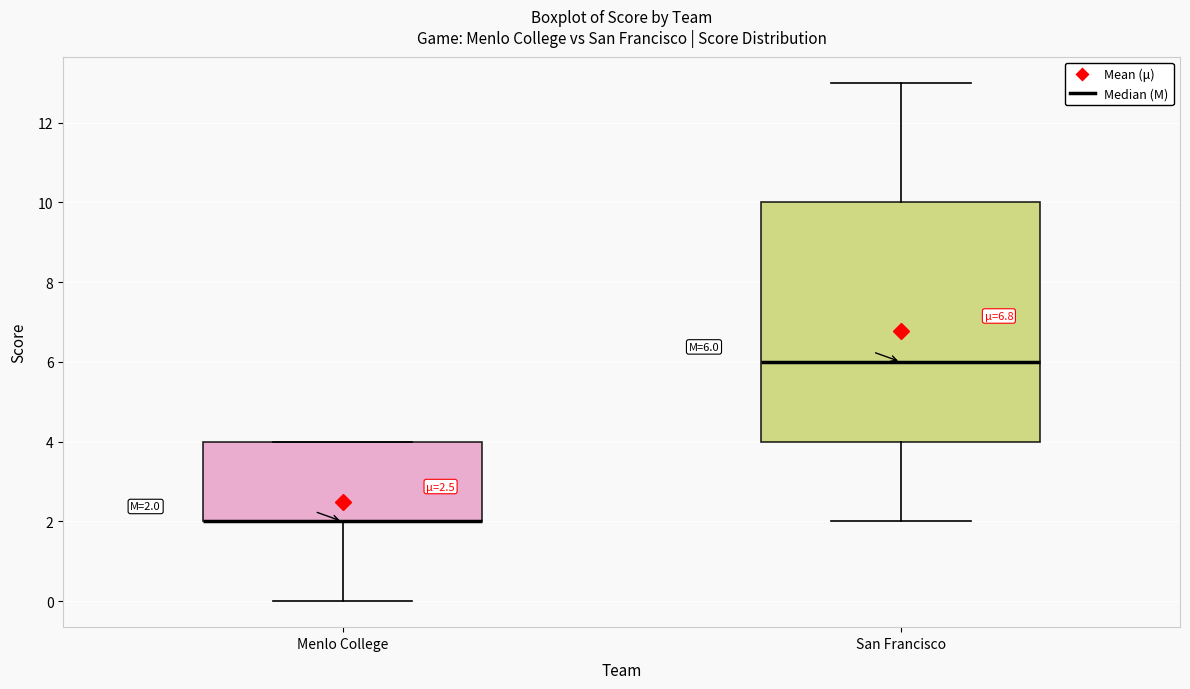

Comparing the boxes themselves (not the whiskers), which one is the tallest?

San Francisco